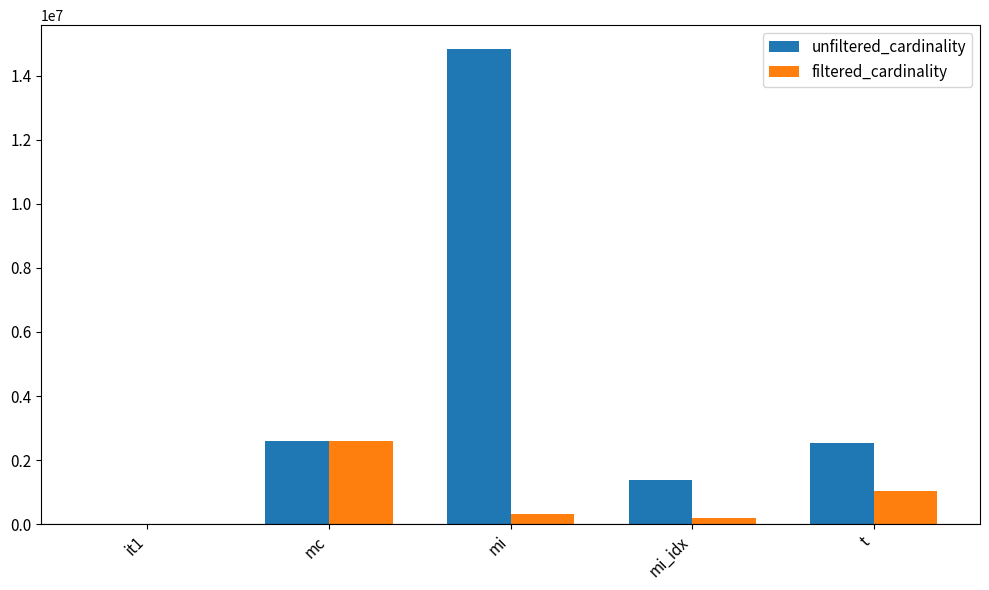

The unfiltered_cardinality series shows 637910 at t. True or false?

False